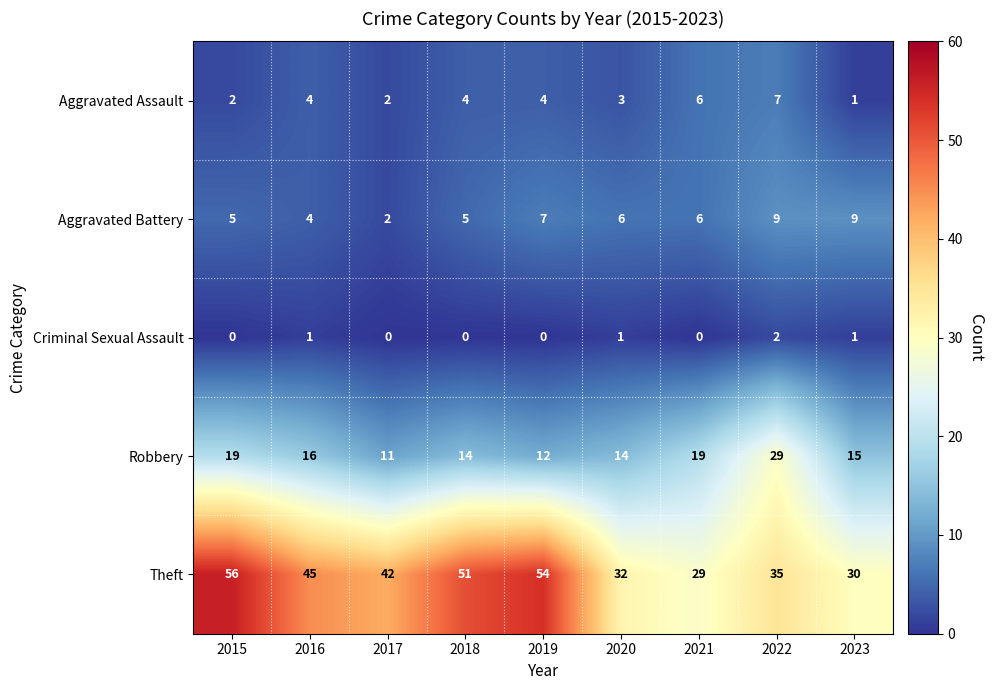

The value of Theft at 2022 is 35. True or false?

True